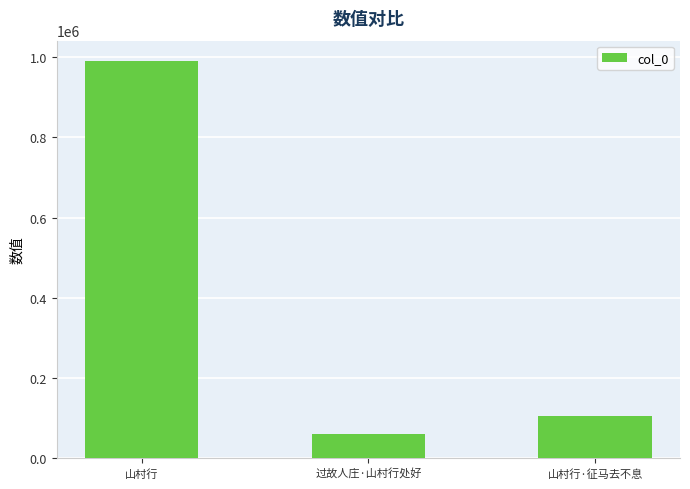

The chart shows a value of 991790 at 山村行. True or false?

True